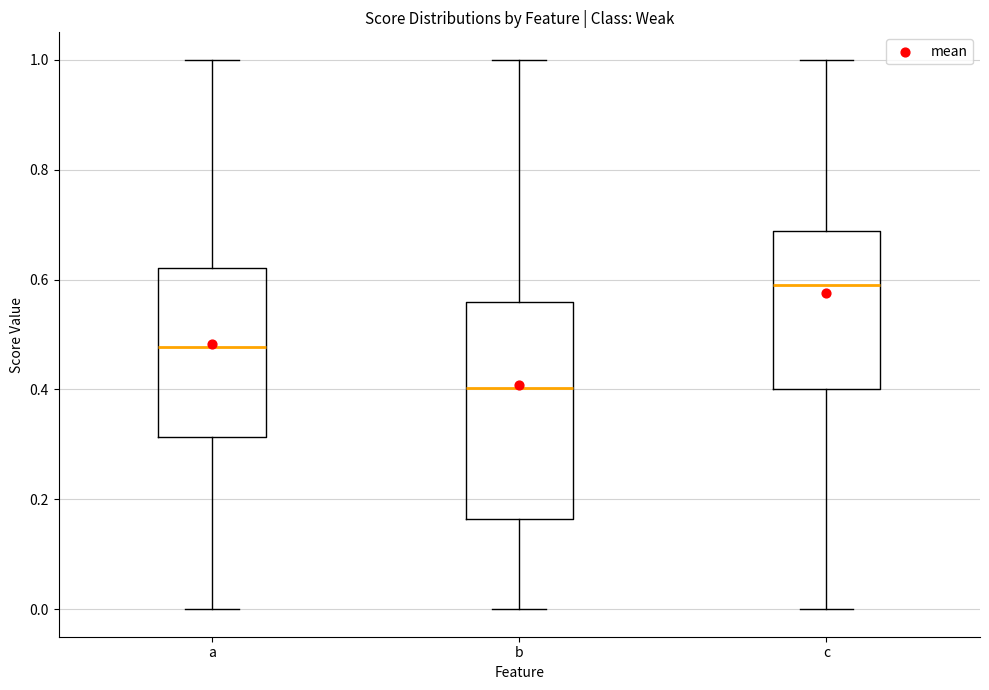

Where does the median line of the box for a sit on the y-axis? The values are not printed on the chart, so give them approximately, as read against the axis.

0.48